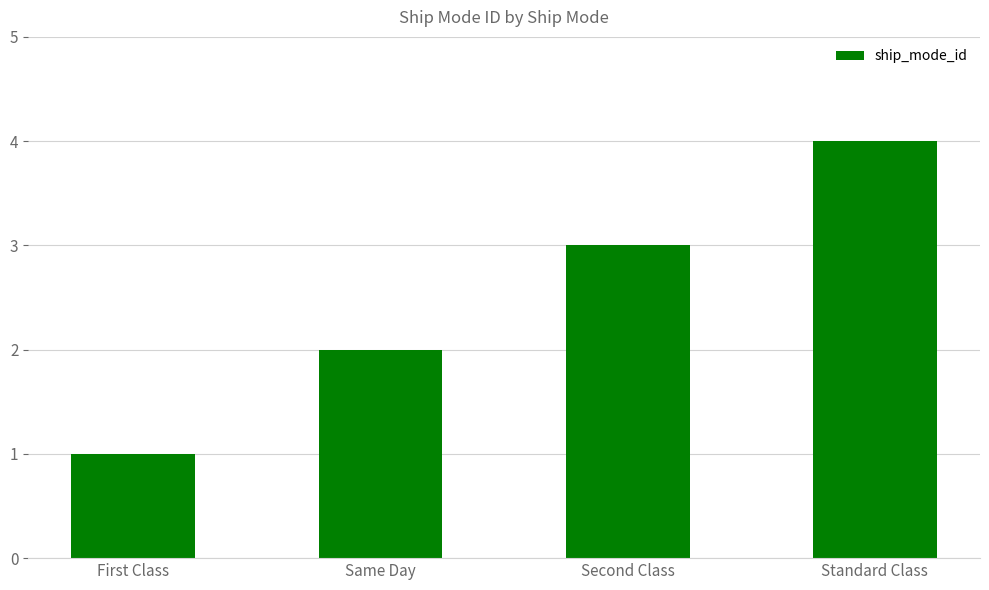

The value at Standard Class is 7. True or false?

False